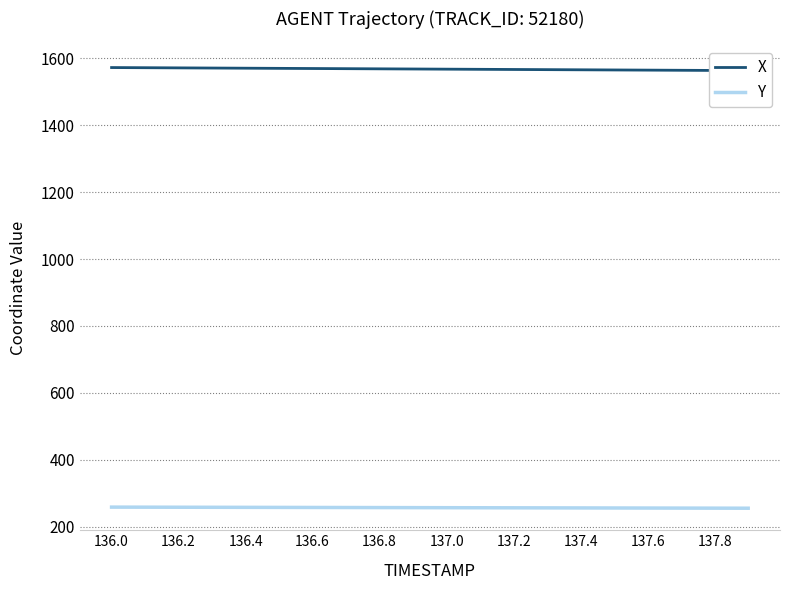

True or false: X has more than 0 interior local peaks.

False